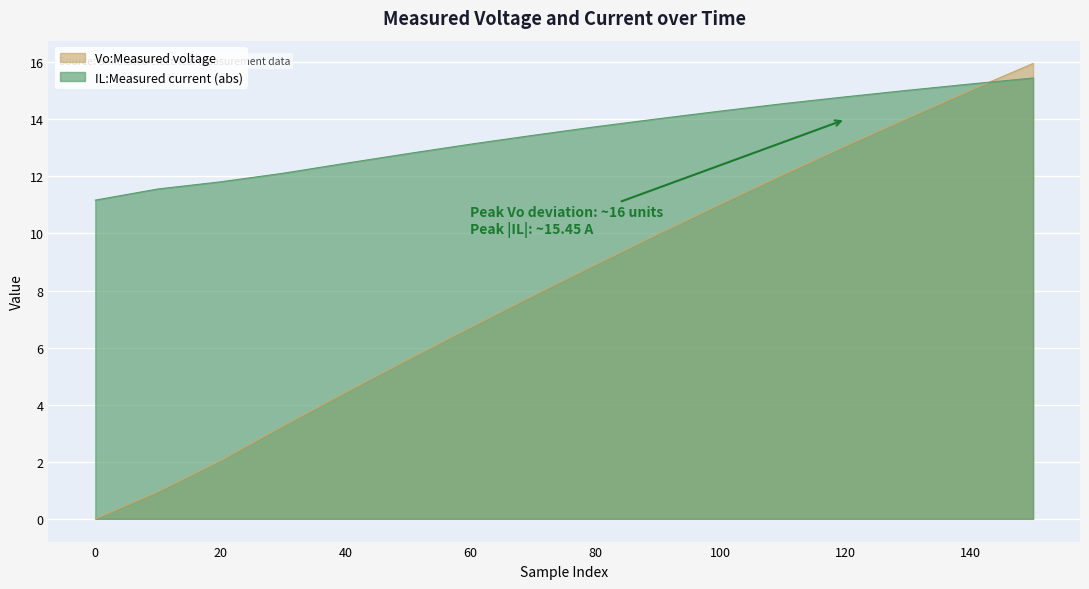

What is the difference between the highest and lowest values at 40?

8.0